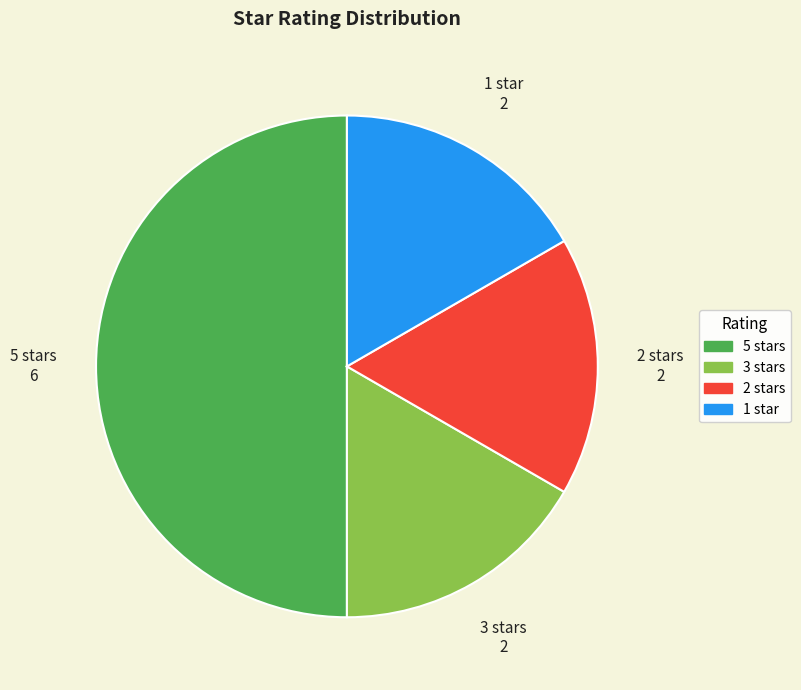

How many segments does this pie chart have?

4